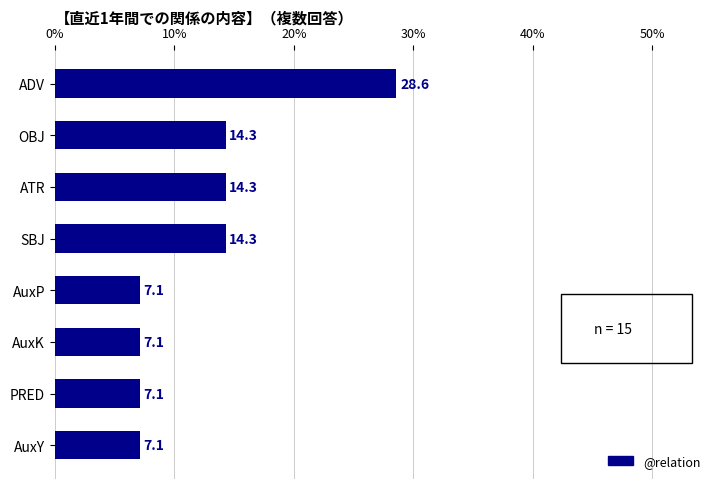

What is the value of the 2nd bar from the top?

14.3